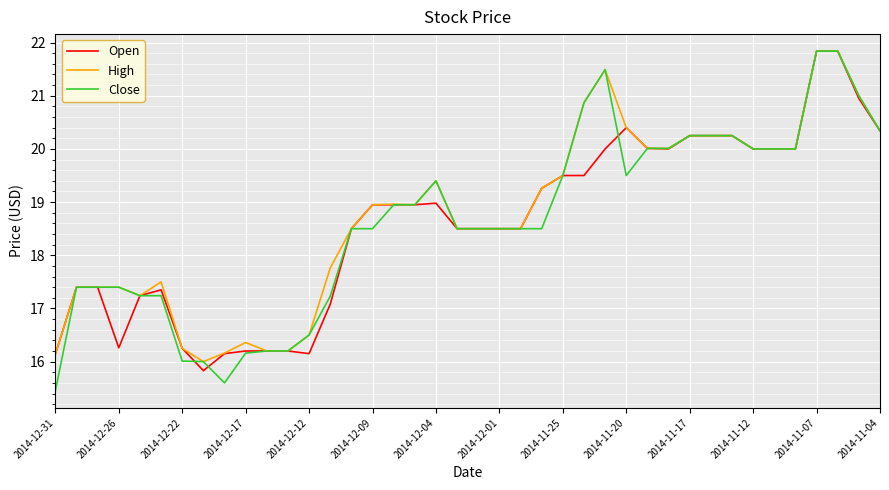

What is the maximum value for Open?

21.8